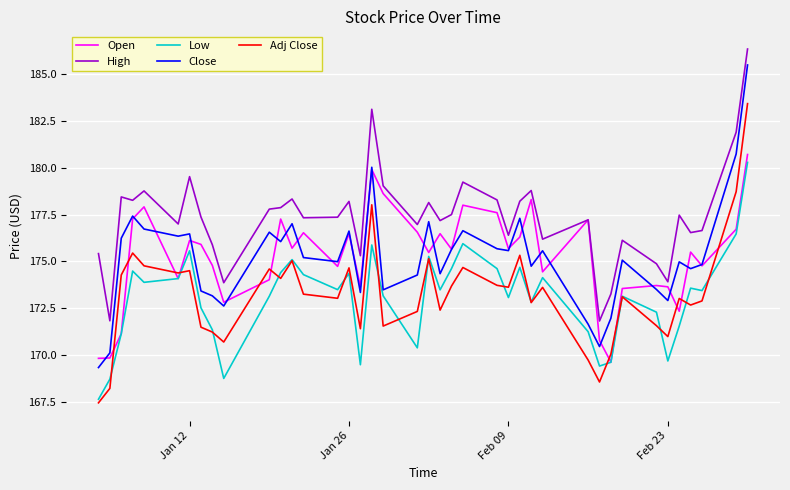

Which series has the widest spread of values?

Close